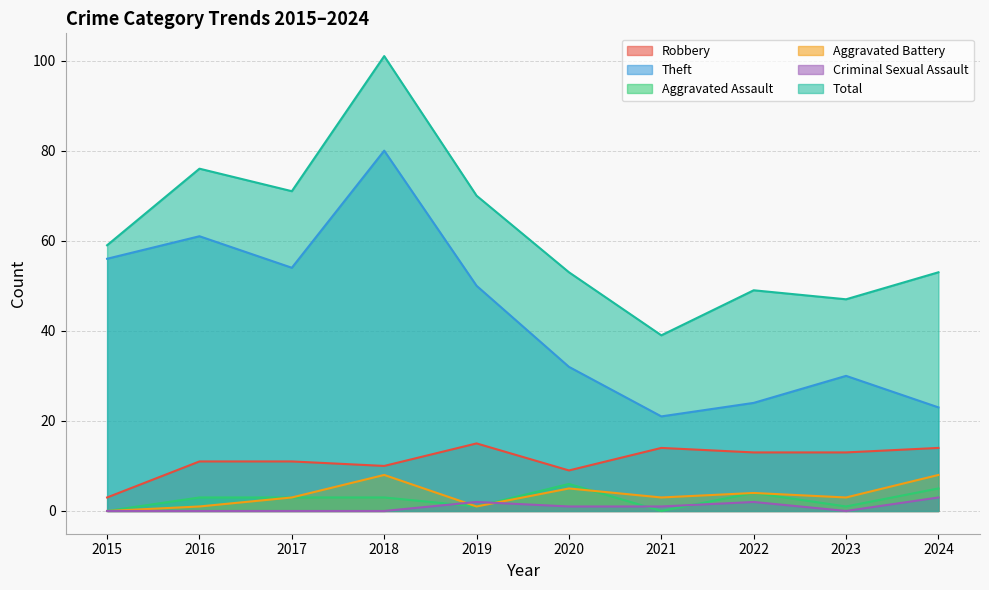

Is it true that Criminal Sexual Assault equals 1 at 2021?

False